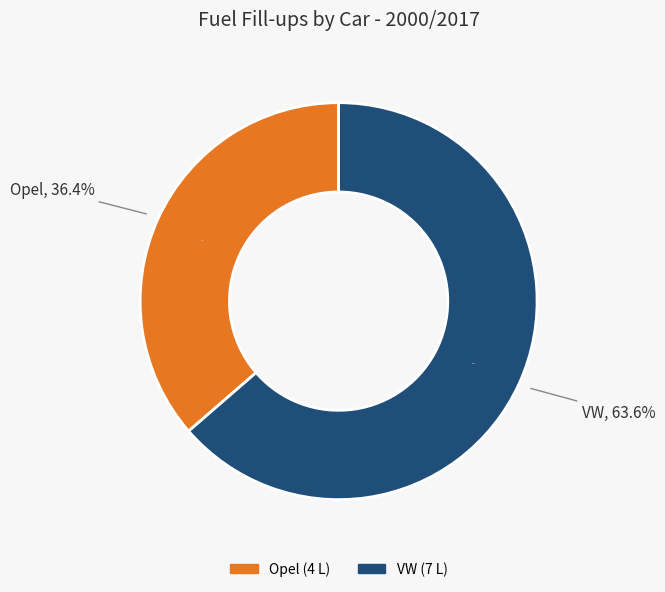

To the nearest percent, what is the average slice percentage?

50%